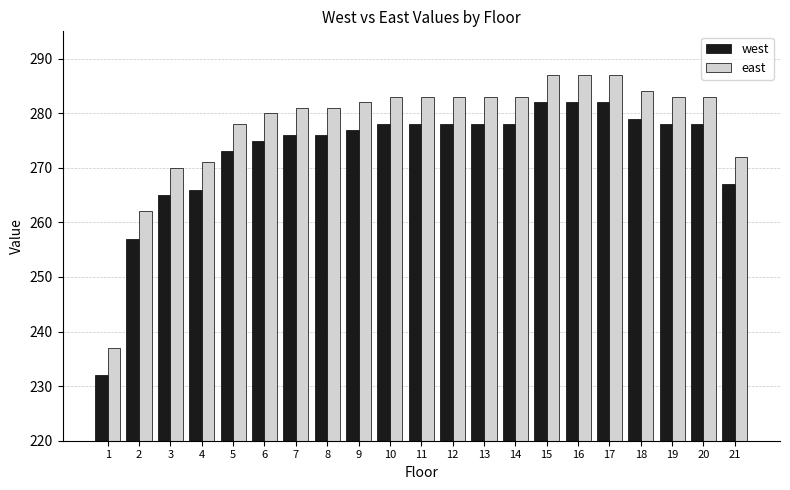

Where is west nearest to the value 257?

2